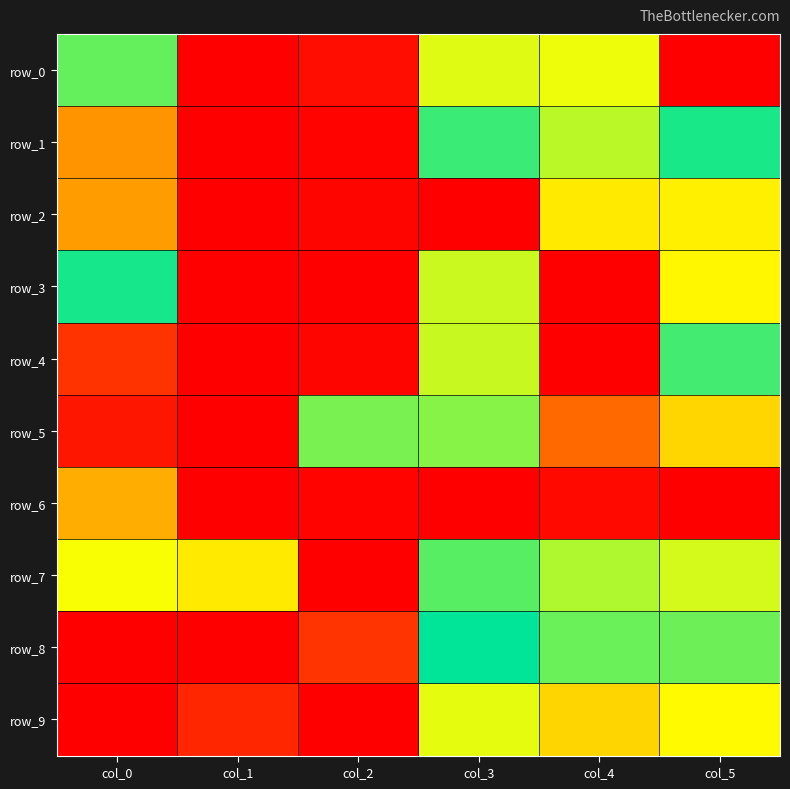

Reading right to left, what are all the values shown in this chart?

row_0: 0.0	0.7	0.4	0.0	0.0	0.6
row_1: 0.5	0.6	0.5	0.0	0.0	0.8
row_2: 0.3	0.3	0.0	0.0	0.0	0.8
row_3: 0.7	0.0	0.6	0.0	1.0	0.5
row_4: 0.5	1.0	0.6	0.0	0.0	0.9
row_5: 0.3	0.2	0.4	0.6	0.0	0.0
row_6: 1.0	0.0	1.0	0.0	0.0	0.2
row_7: 0.6	0.4	0.4	1.0	0.7	0.7
row_8: 0.6	0.4	0.5	0.1	0.0	0.0
row_9: 0.3	0.7	0.4	0.0	0.1	1.0